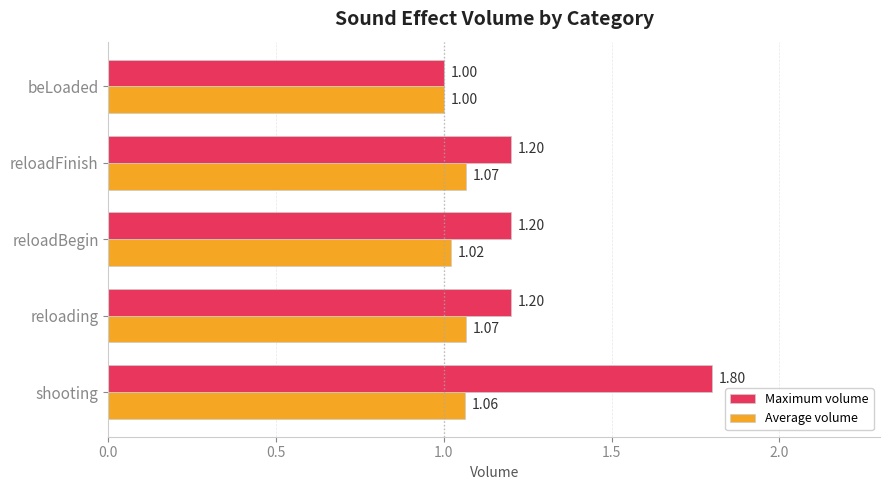

What is the sum of the Maximum volume values at shooting and reloadFinish?

3.0